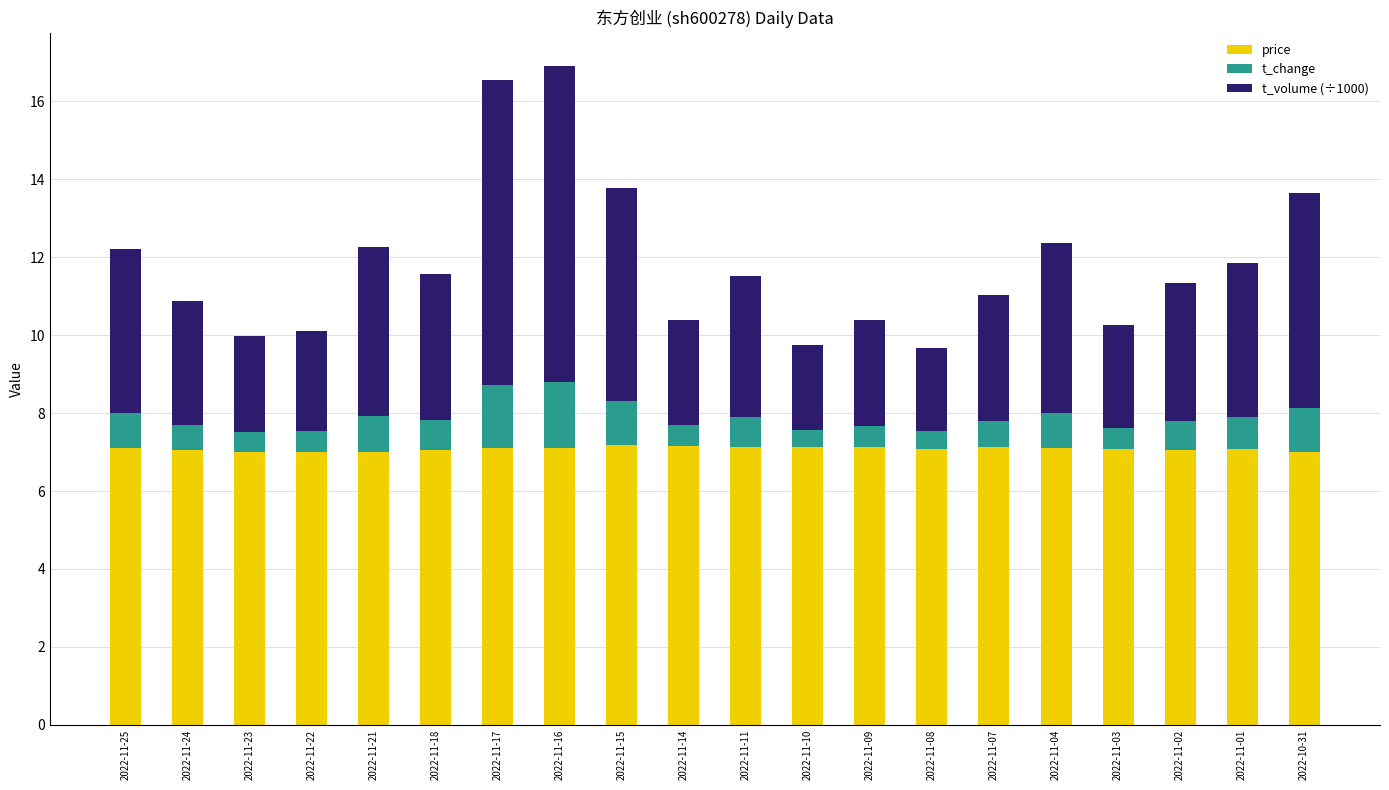

How many distinct data groups are displayed?

3